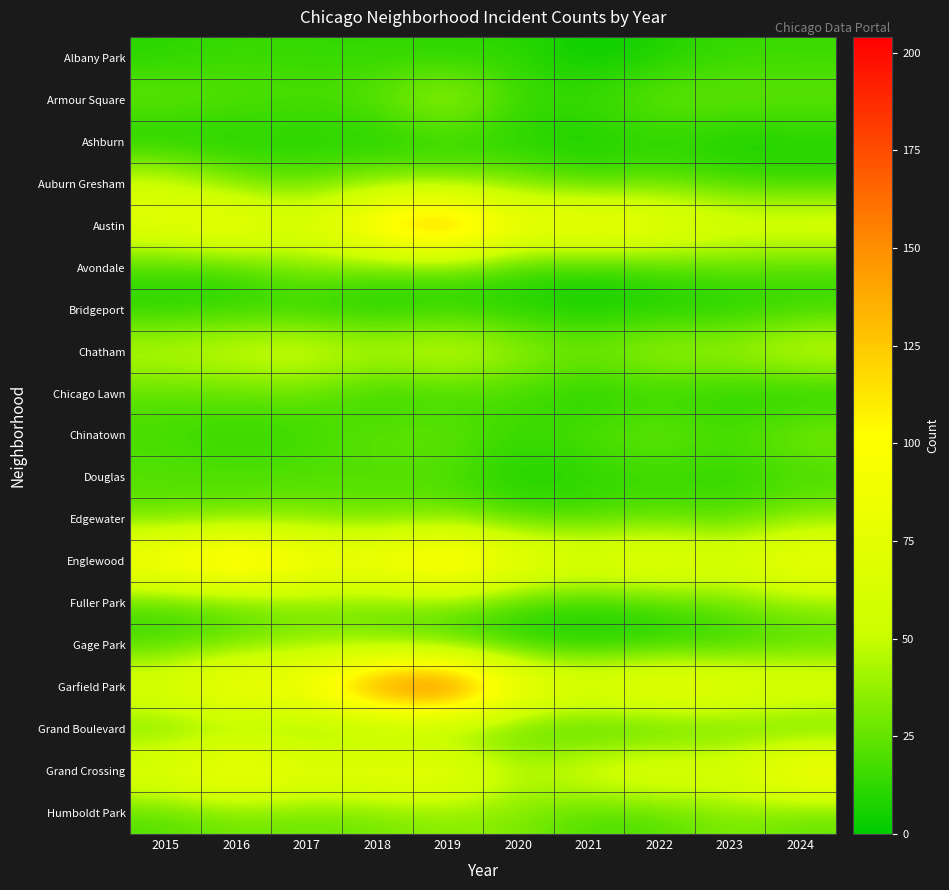

Rank the series at 2019 from lowest to highest value.

Albany Park, Bridgeport, Ashburn, Chicago Lawn, Gage Park, Douglas, Grand Boulevard, Avondale, Chinatown, Auburn Gresham, Edgewater, Fuller Park, Humboldt Park, Armour Square, Chatham, Grand Crossing, Englewood, Austin, Garfield Park